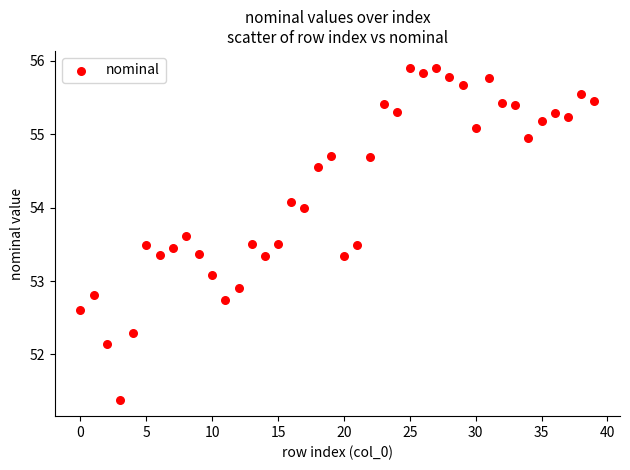

What is the range of Y values (max minus min)?

4.5